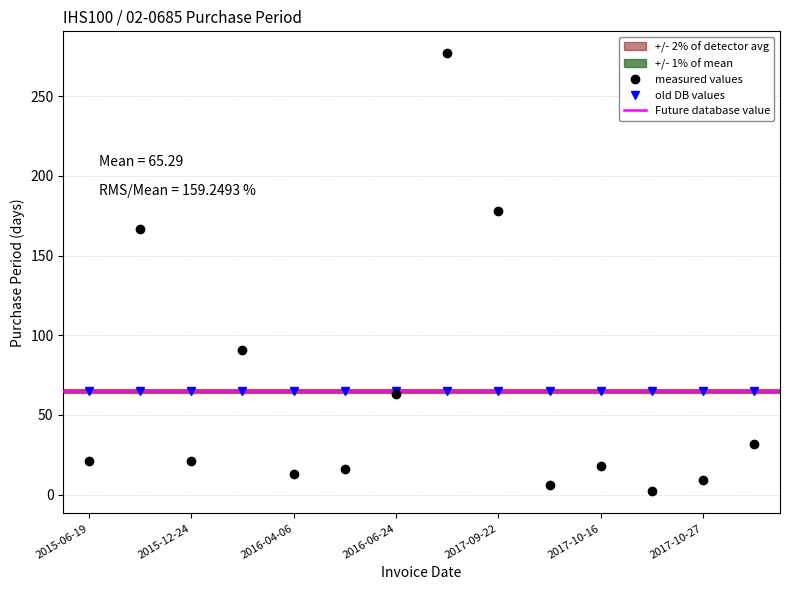

What is the smallest value displayed?

2